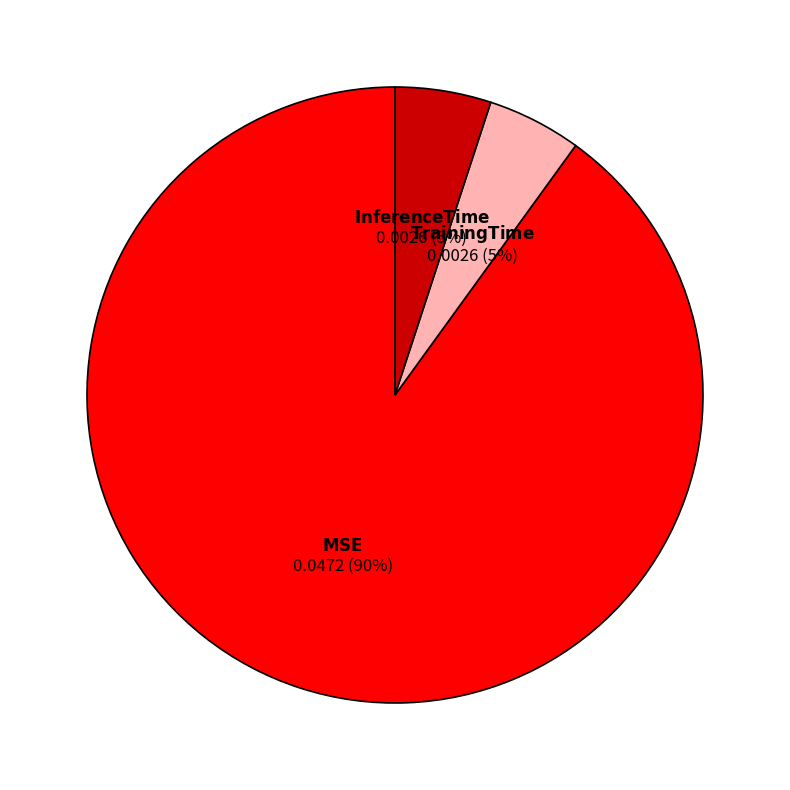

To the nearest percent, what is the average slice percentage?

33%